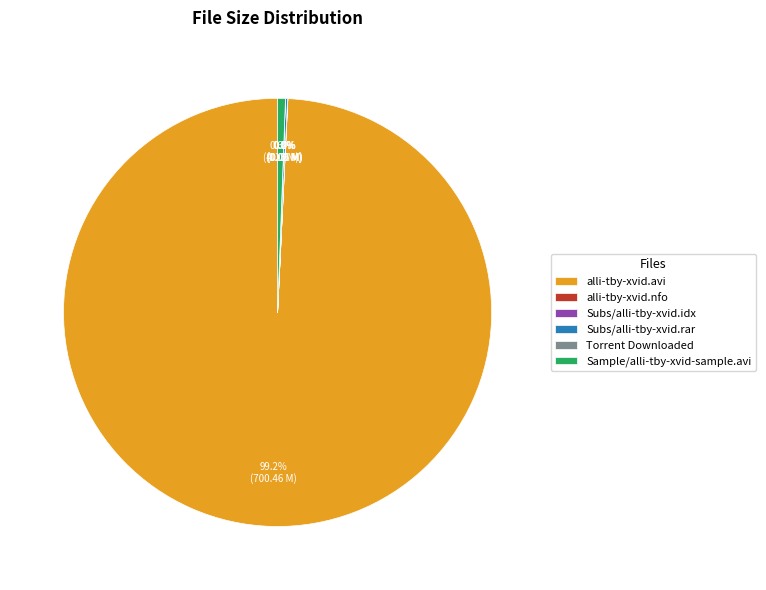

Which category has the biggest portion of the pie?

alli-tby-xvid.avi